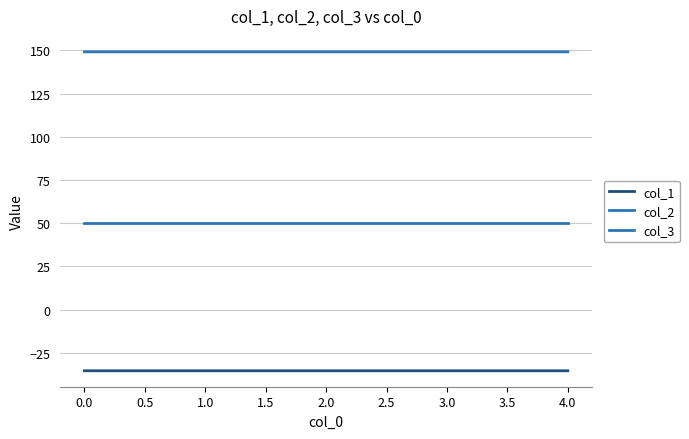

What value does the col_1 series have at 1.0?

-35.4